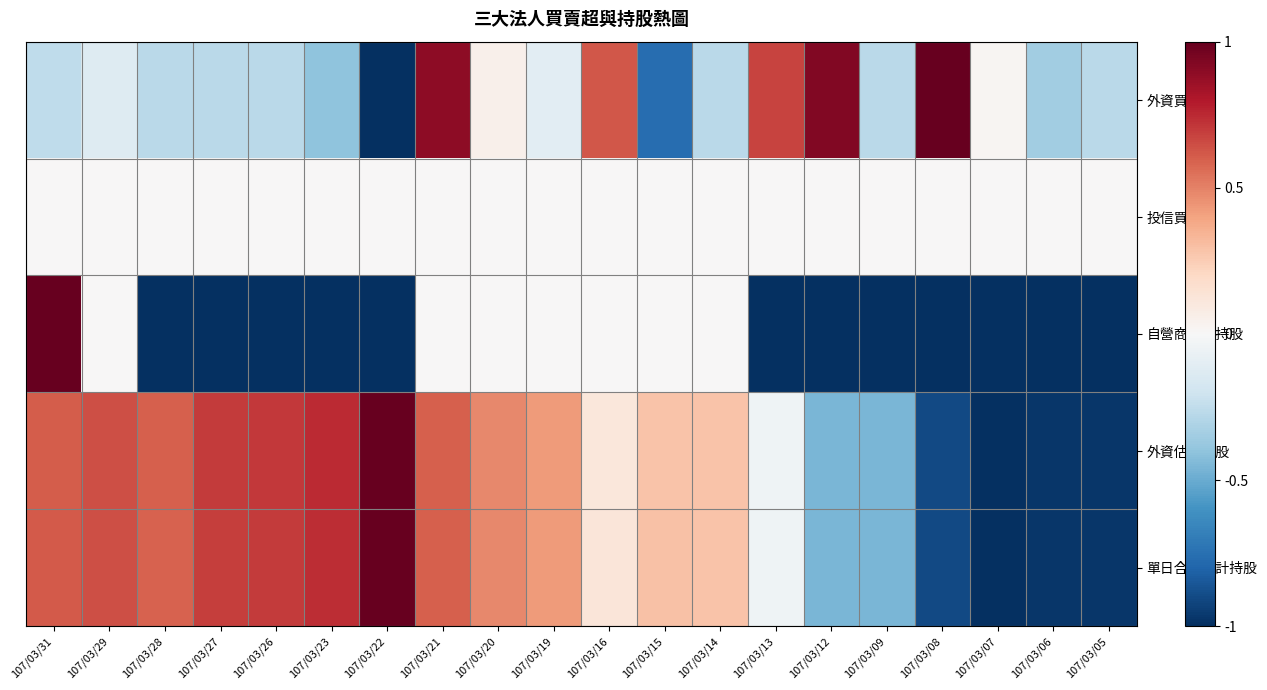

Which series has the largest total across all categories?

外資估計持股